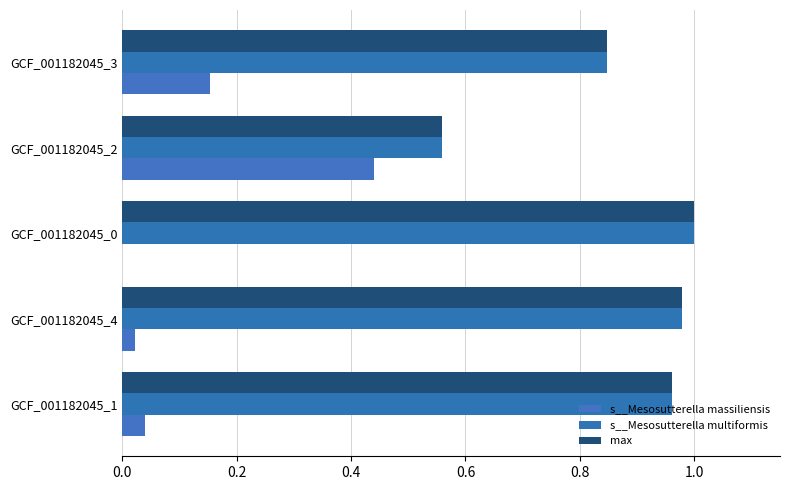

Which series has the largest total across all categories?

s__Mesosutterella multiformis